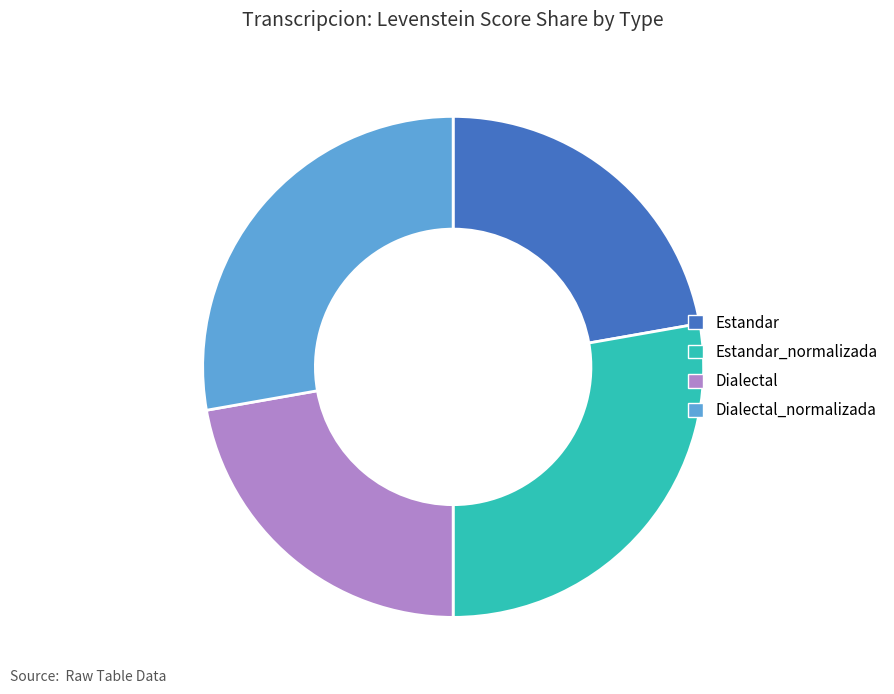

Does Dialectal_normalizada account for over 50% of the chart?

No